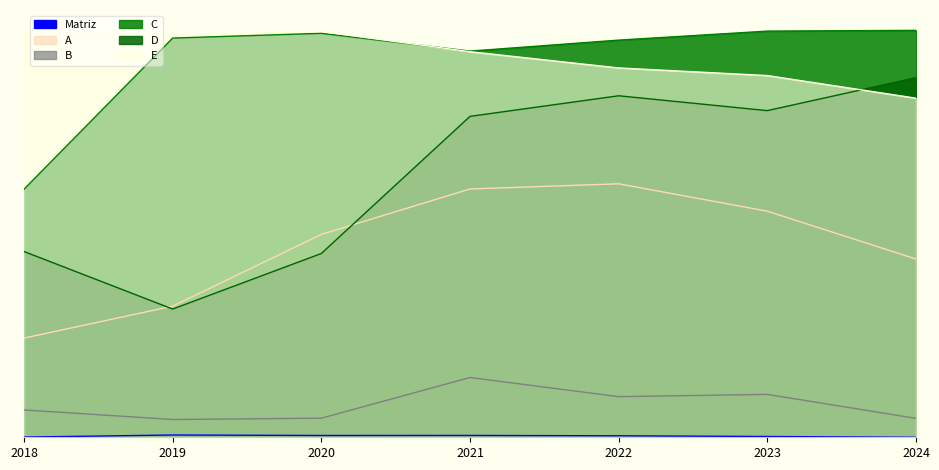

What is the total value across all series at 2024?

320.1